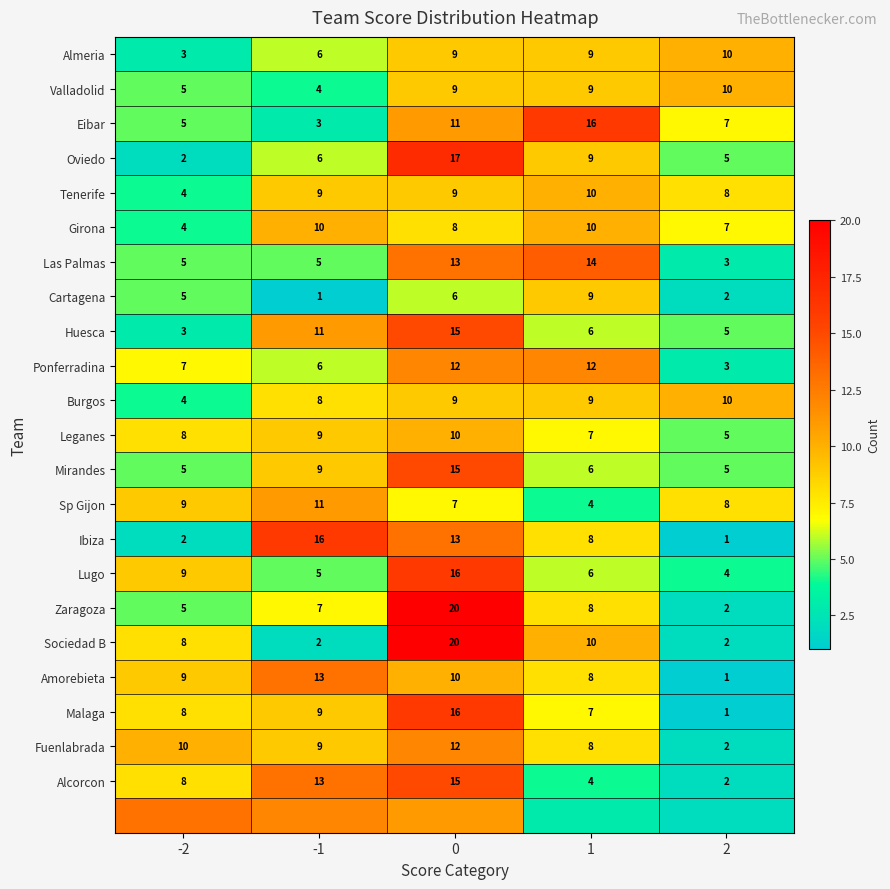

What is the minimum value for Fuenlabrada?

2